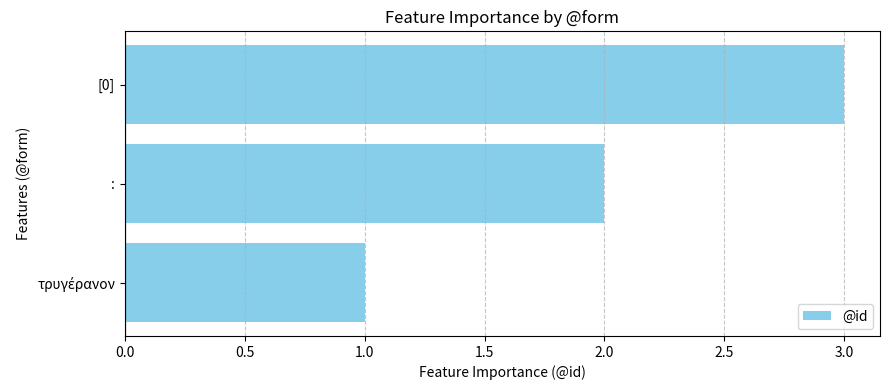

Between [0] and :, which is larger?

[0]